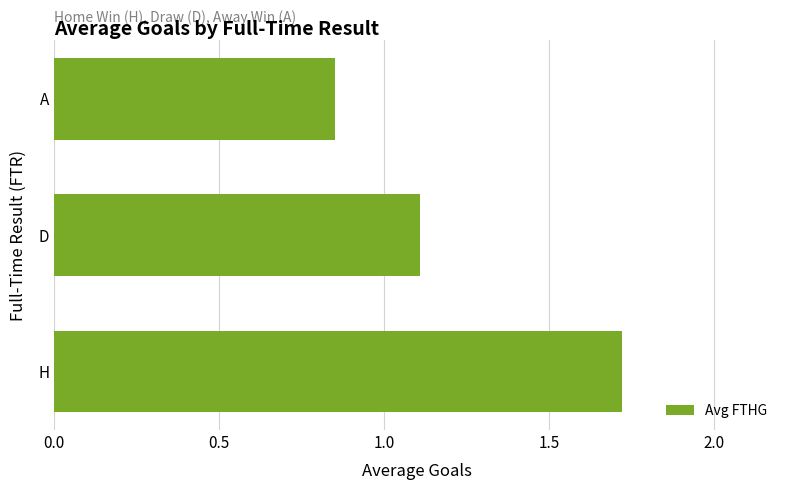

What is the approximate value at D?

1.1